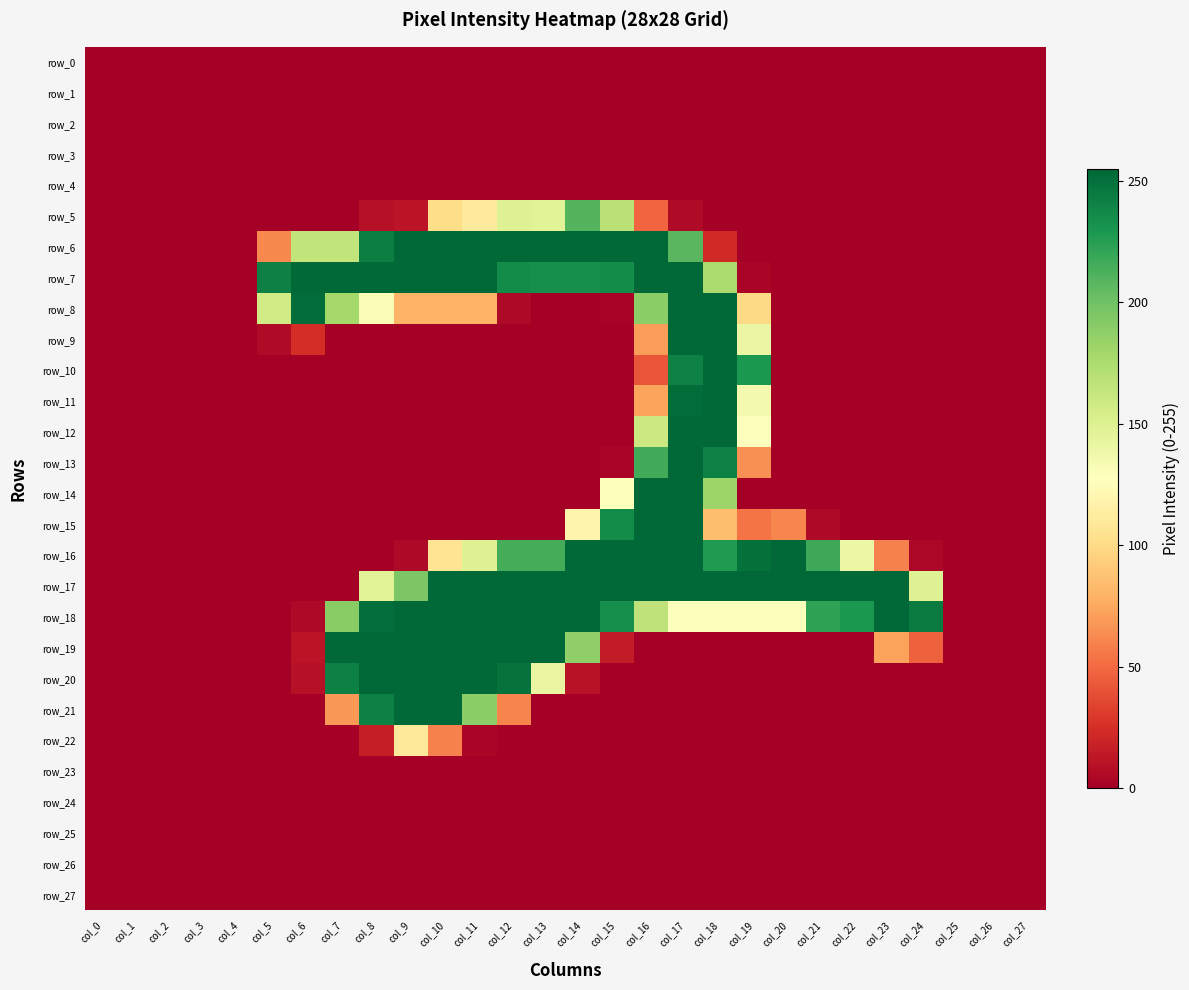

Which series has the largest range (max minus min)?

row_20